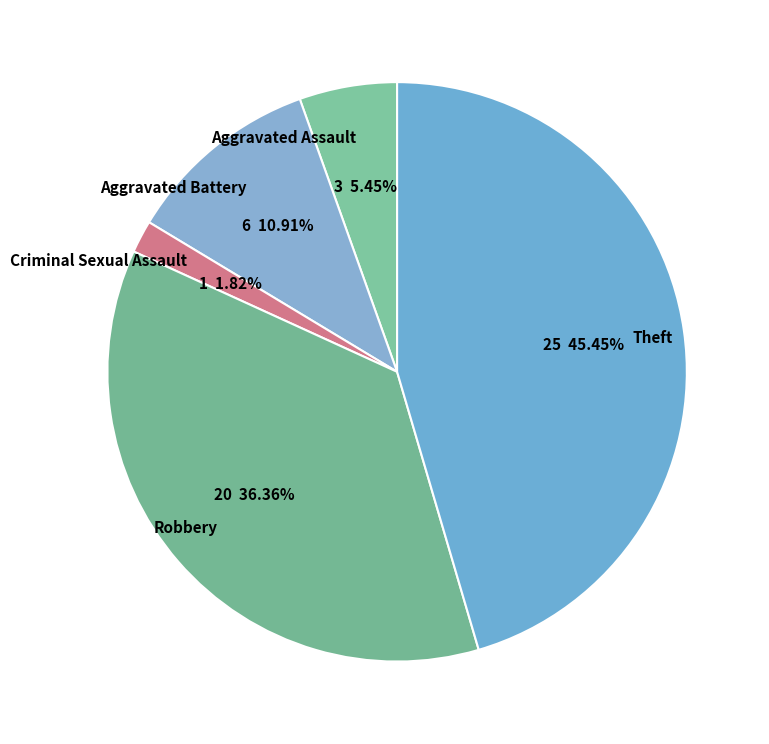

Is there a majority slice in this chart?

No